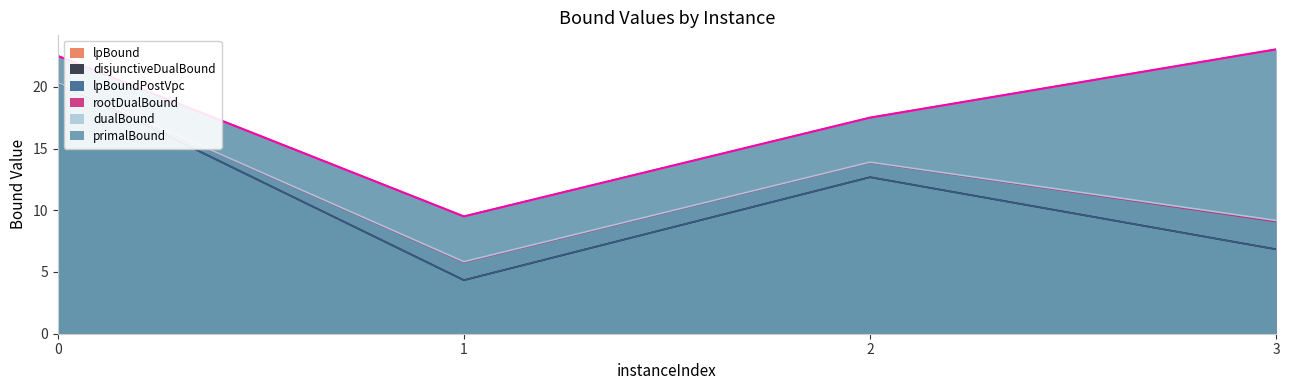

True or false: lpBoundPostVpc and rootDualBound cross at least once.

False